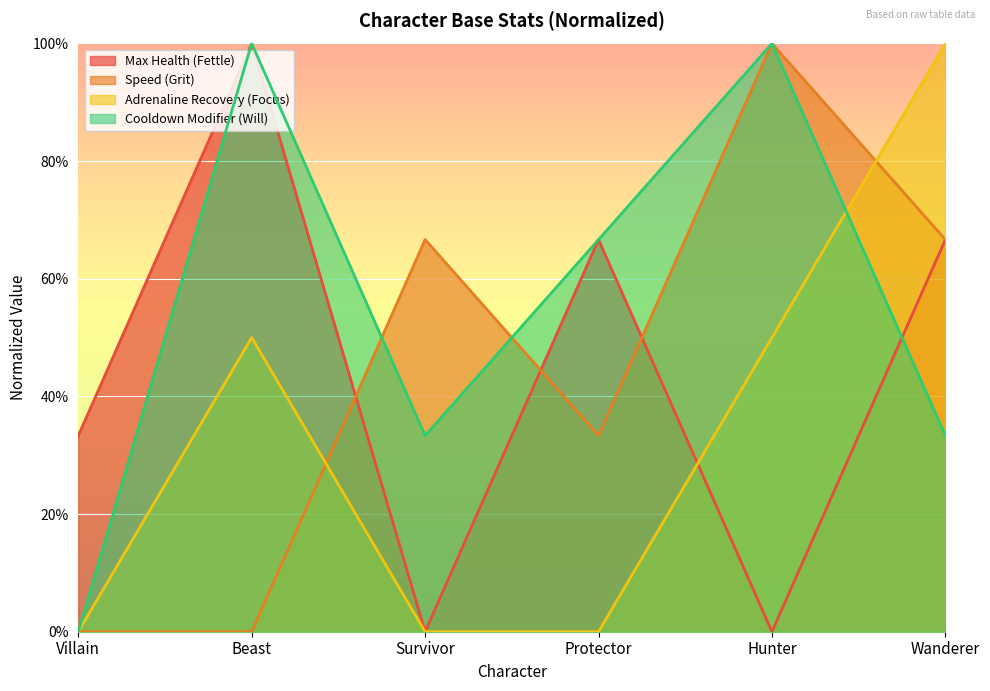

Between which two adjacent categories do Max Health (Fettle) and Speed (Grit) first intersect?

Beast and Survivor